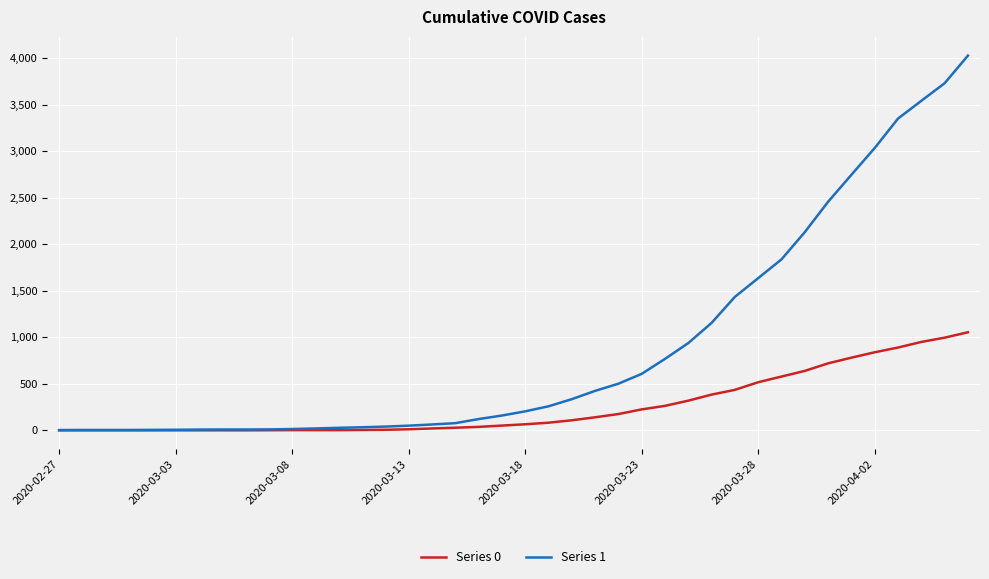

Which series has the largest range (max minus min)?

Series 1